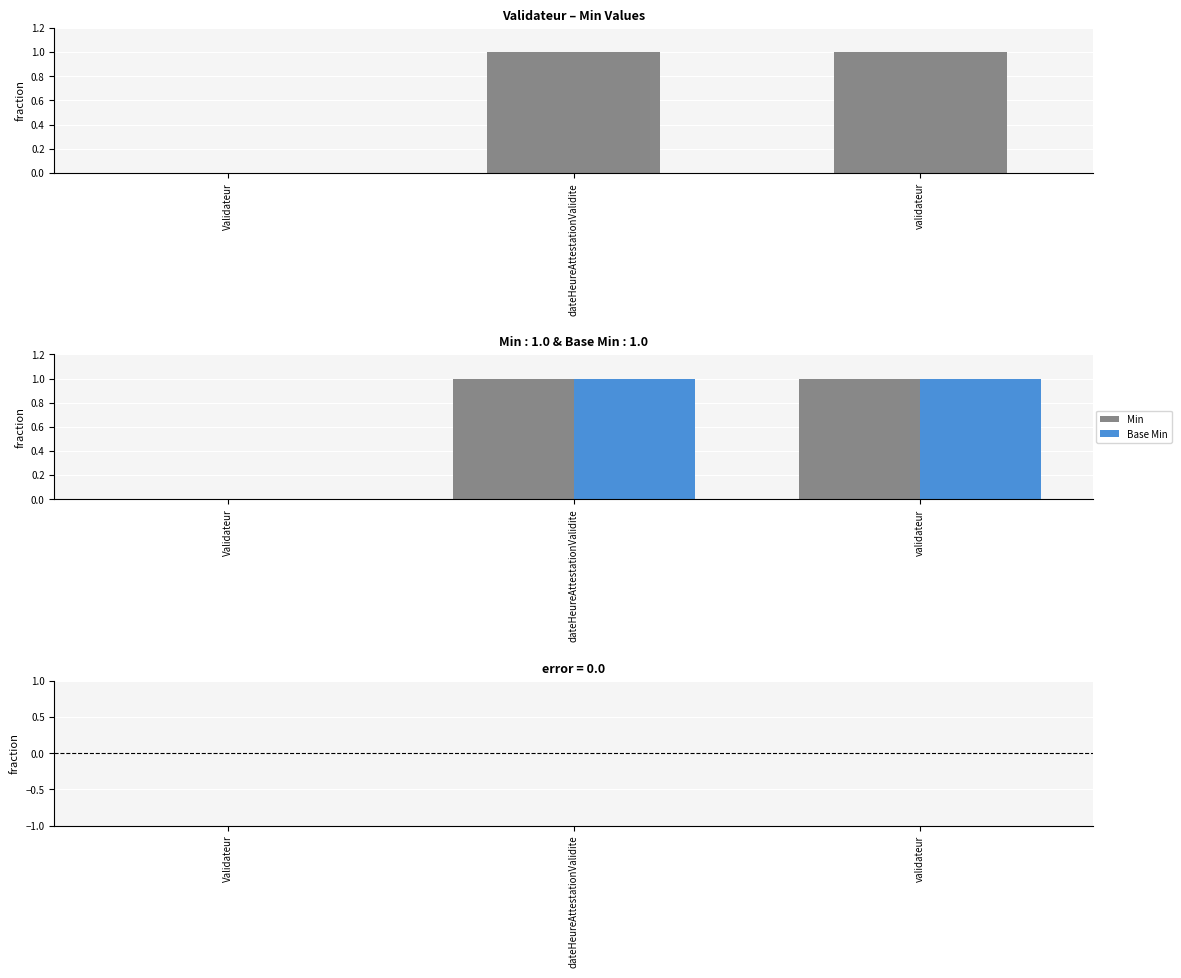

Are the bars grouped side by side (vs. stacked)?

Yes